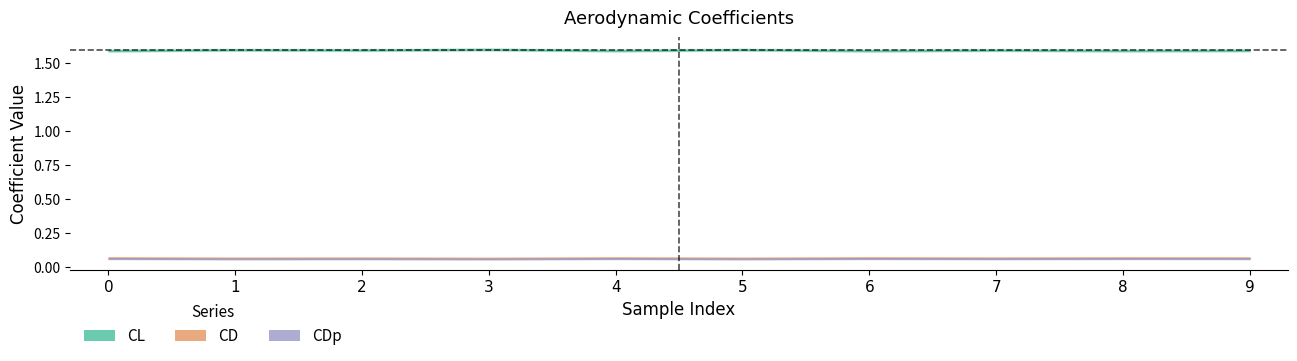

True or false: CDp and CL intersect in this chart.

False